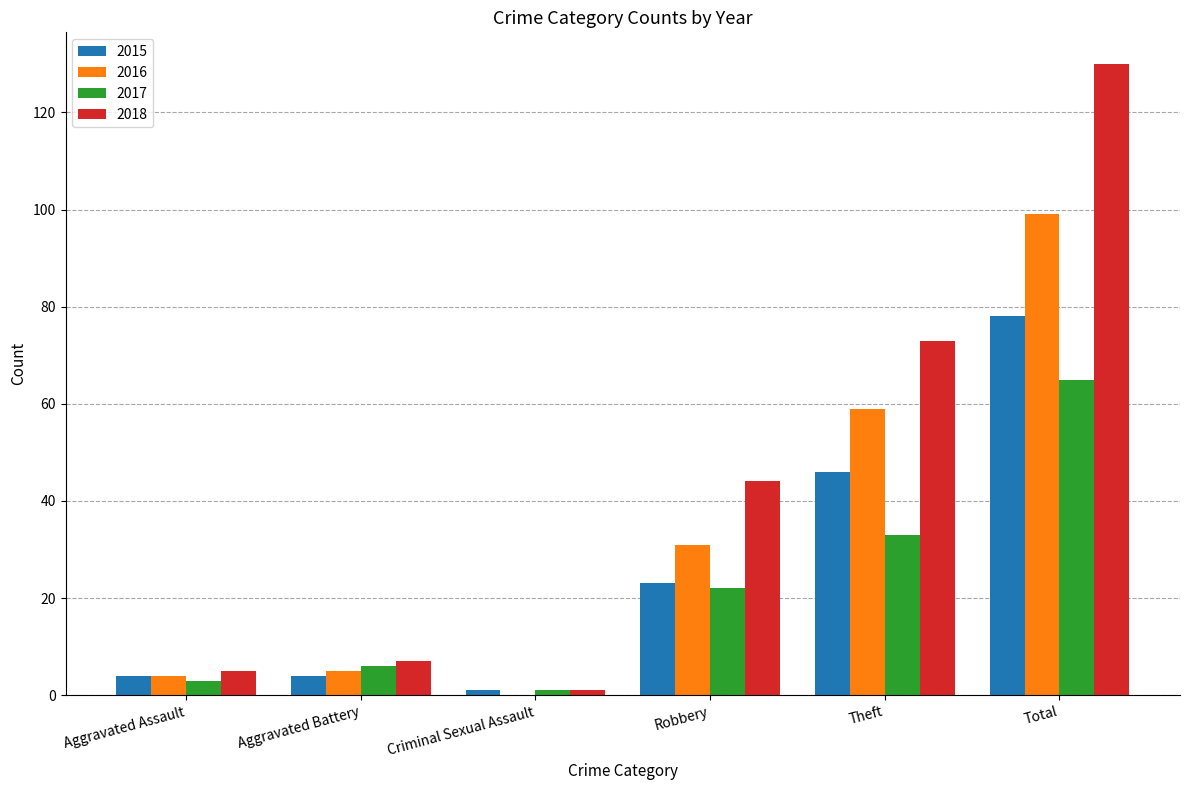

The value of 2016 at Robbery is 31. True or false?

True